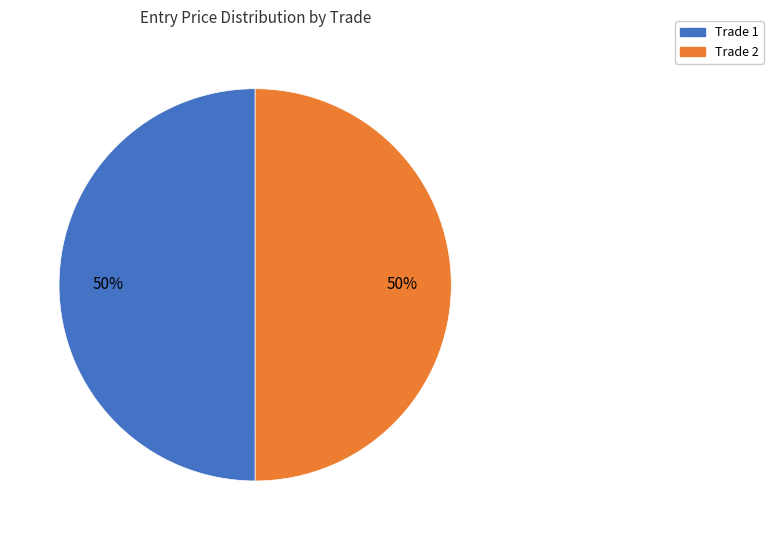

Approximately how many times larger is the value at Trade 1 compared to Trade 2?

1.0